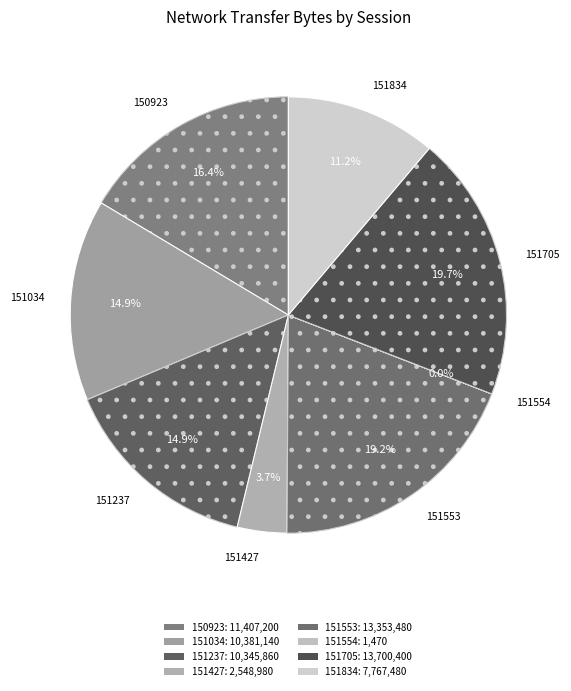

Is the sum of 151705 and 151553 greater than half?

No